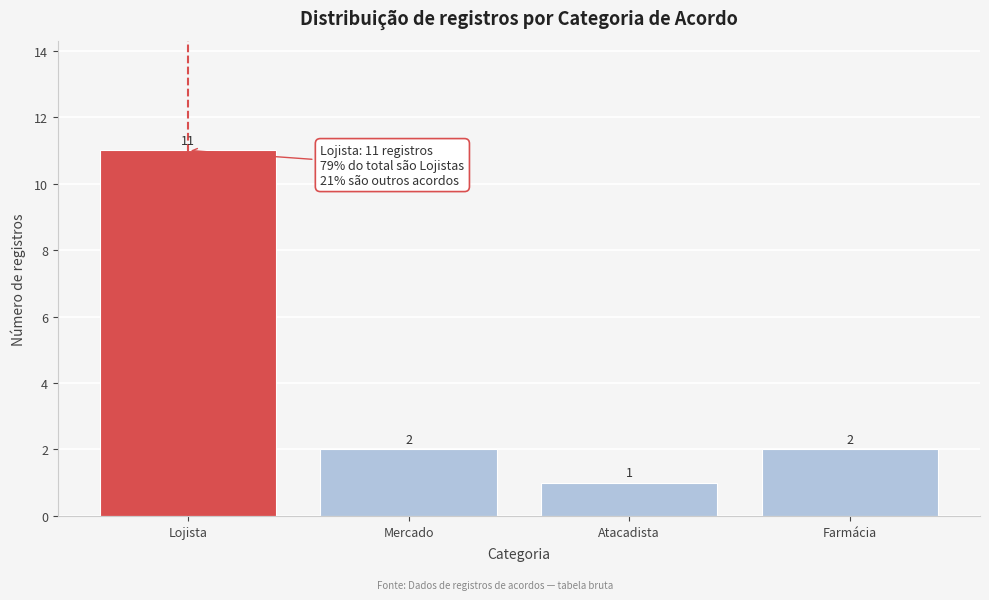

Reading left to right, transcribe all the data shown in this chart.

11	2	1	2